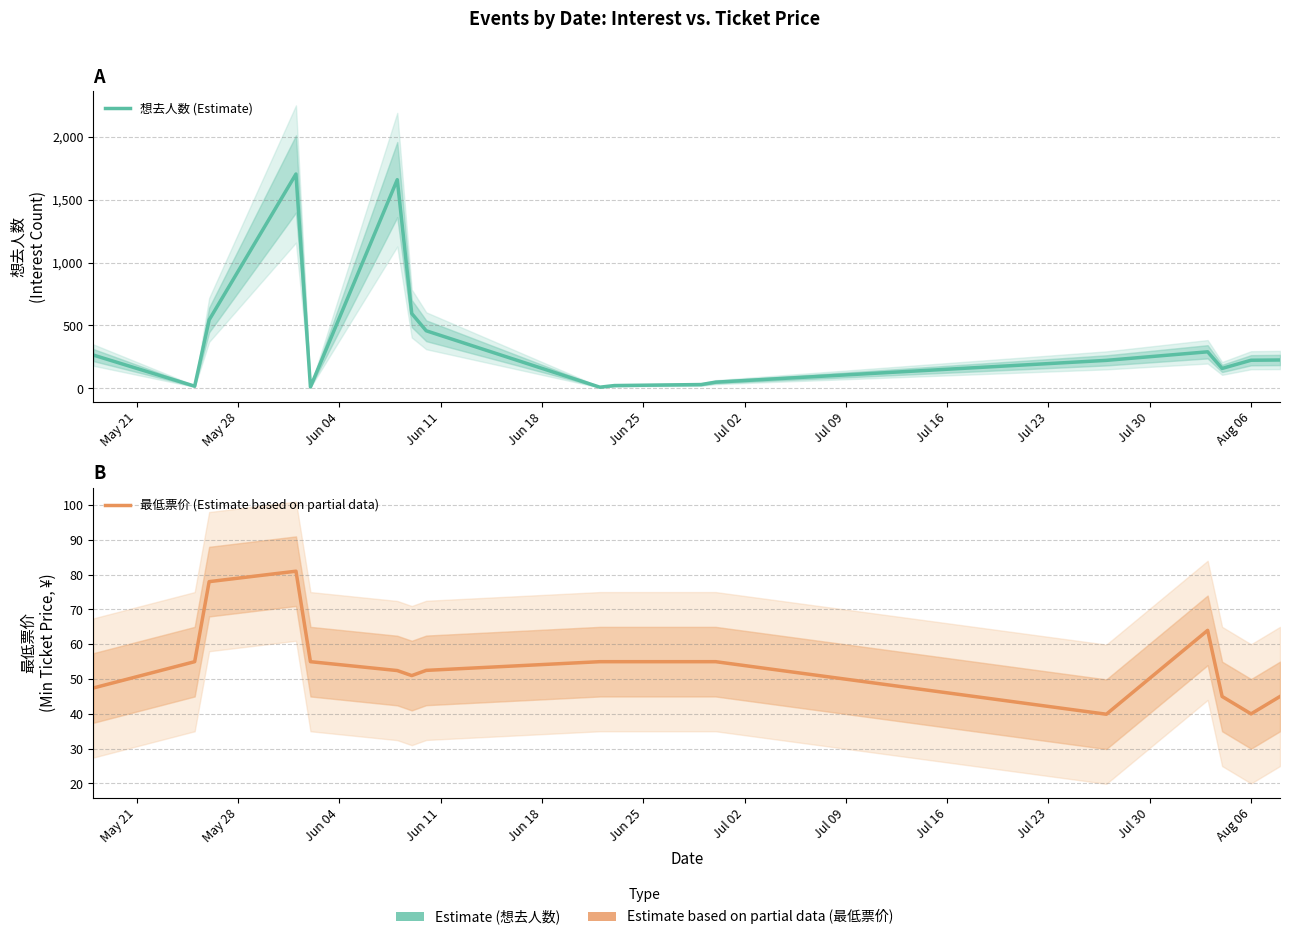

After their last crossing, which series has the higher values: 想去人数 (Estimate) or 最低票价 (Estimate based on partial data)?

想去人数 (Estimate)